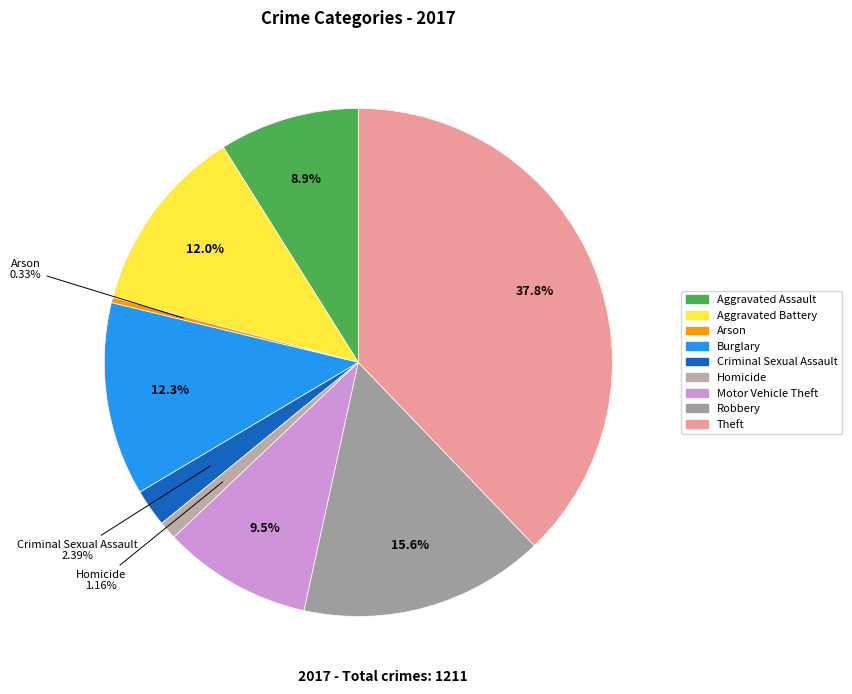

Rank the categories by value from lowest to highest.

Arson, Homicide, Criminal Sexual Assault, Aggravated Assault, Motor Vehicle Theft, Aggravated Battery, Burglary, Robbery, Theft